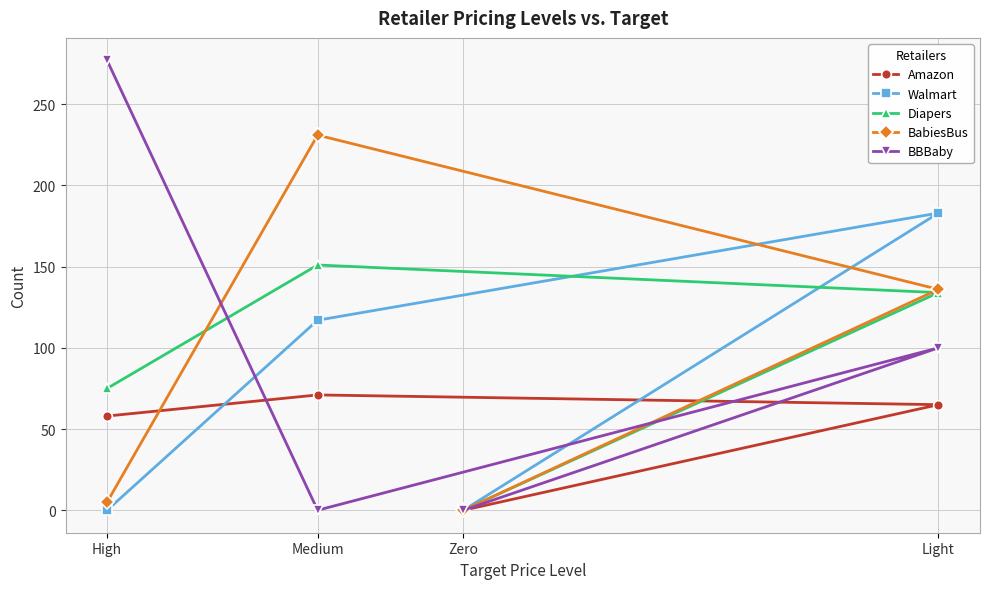

What are all the series names shown in the legend?

Amazon, Walmart, Diapers, BabiesBus, BBBaby